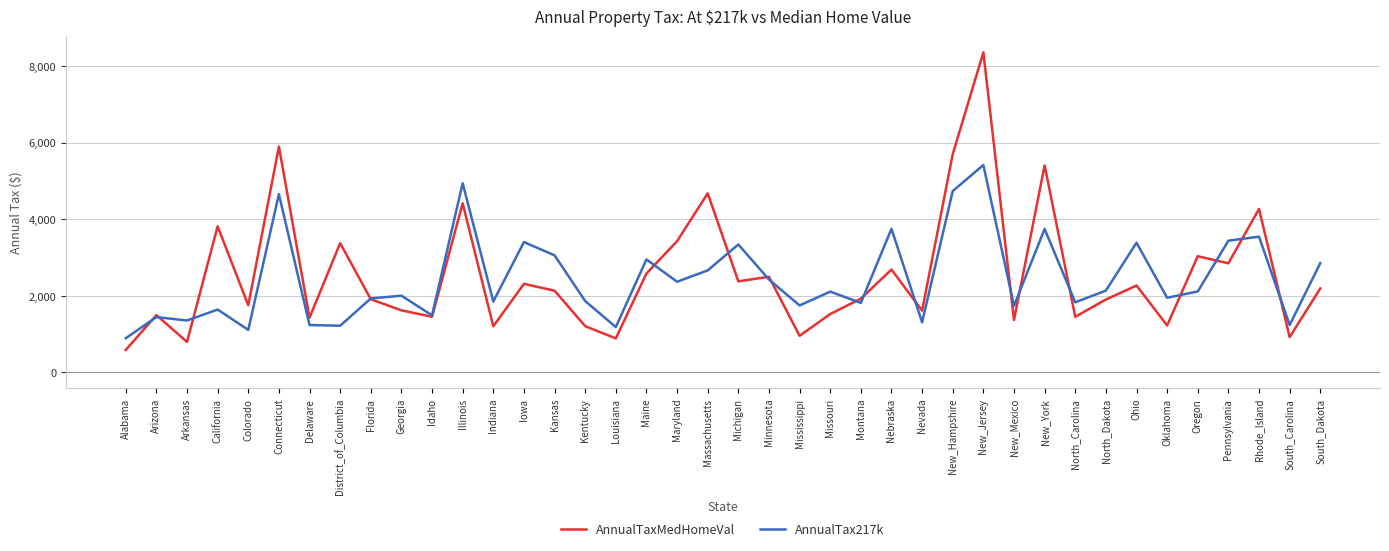

Rank the series at Illinois from lowest to highest value.

AnnualTaxMedHomeVal, AnnualTax217k